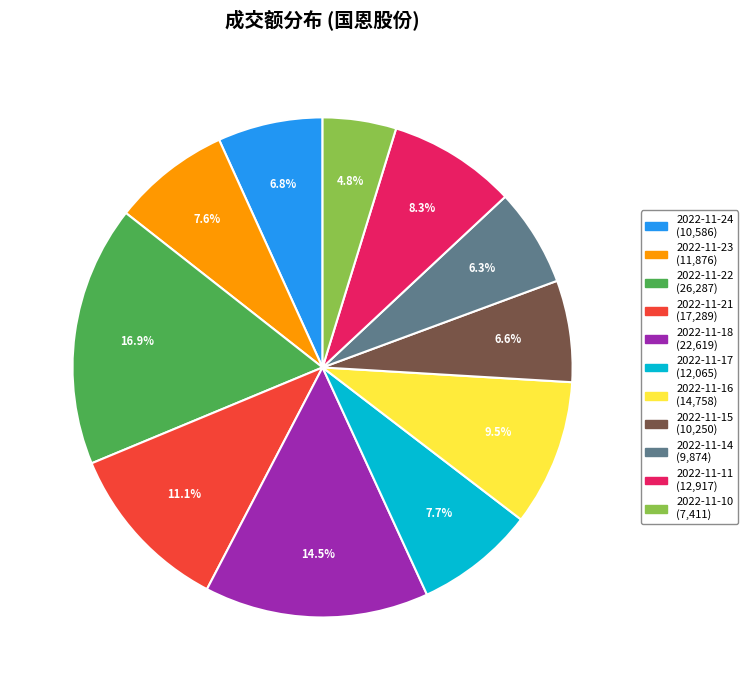

Is there a majority slice in this chart?

No